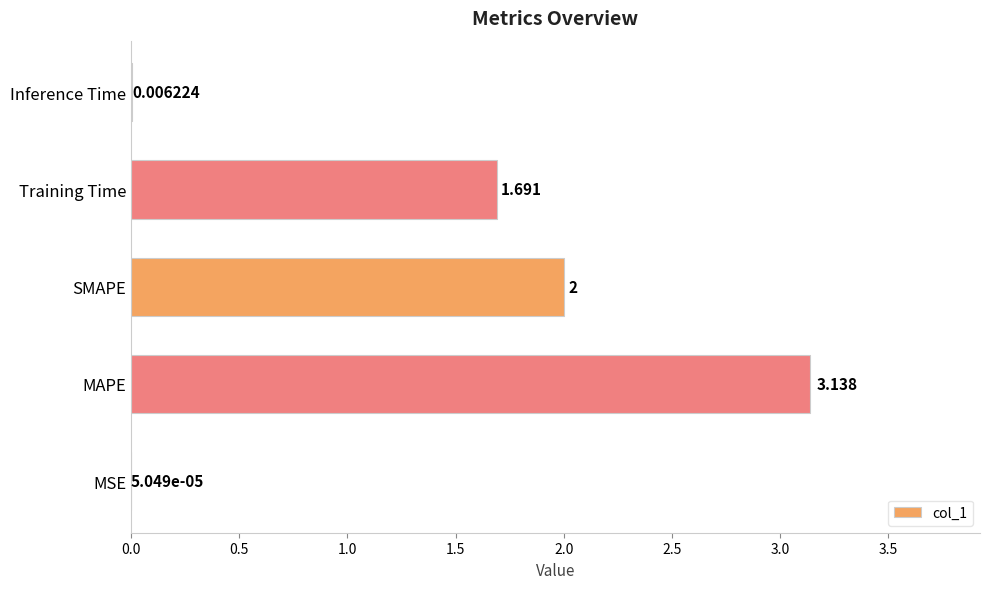

Between SMAPE and MSE, which is larger?

SMAPE